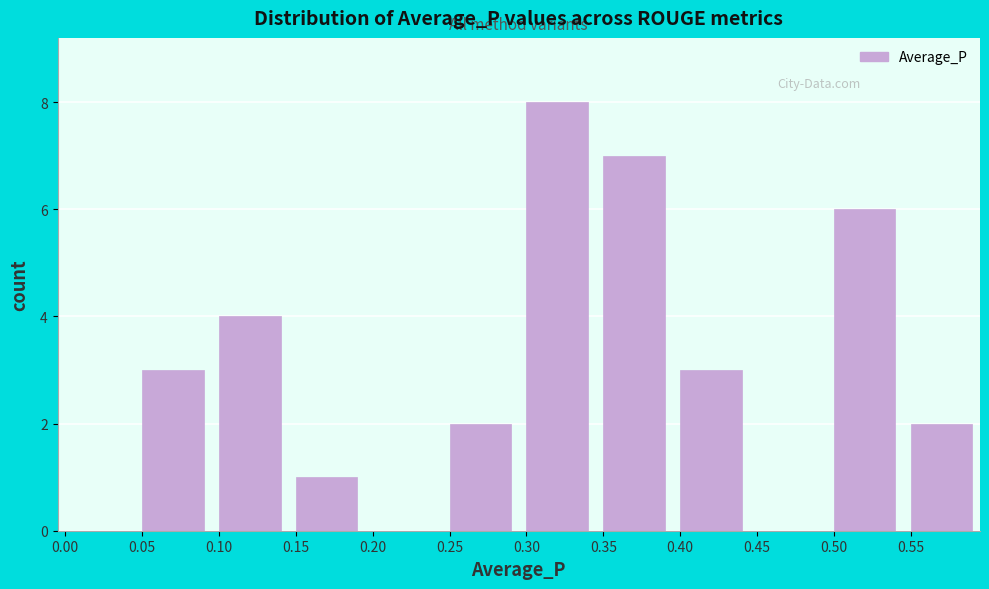

How tall is the bar that spans 0.40 to 0.45 on the x-axis? The values are not printed on the chart, so give them approximately, as read against the axis.

3